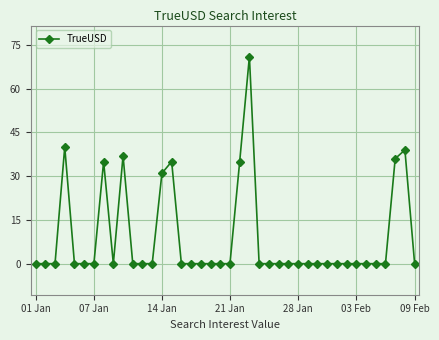

How many categories are shown in the chart?

40